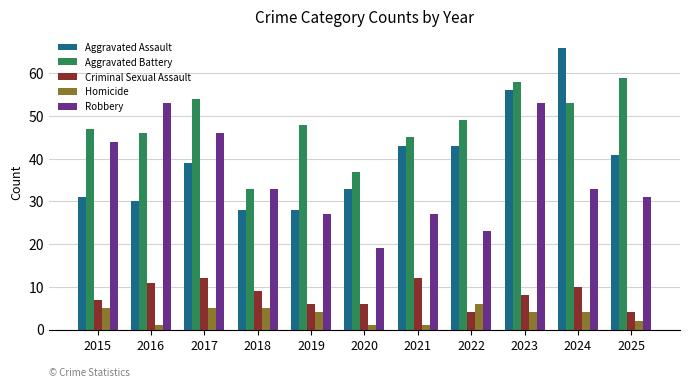

What is the highest value of the Aggravated Assault series?

66